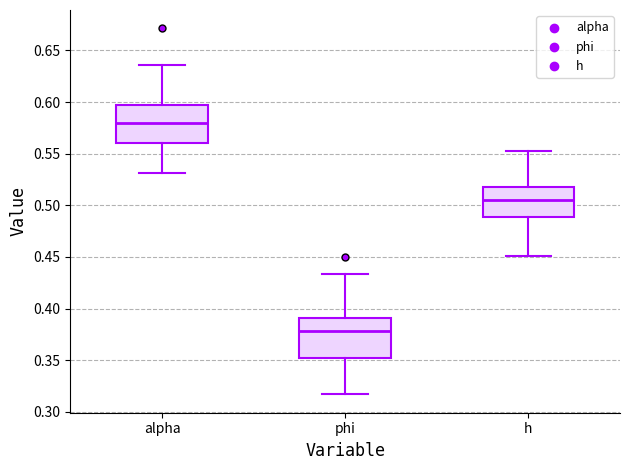

Which box has the highest median line?

alpha